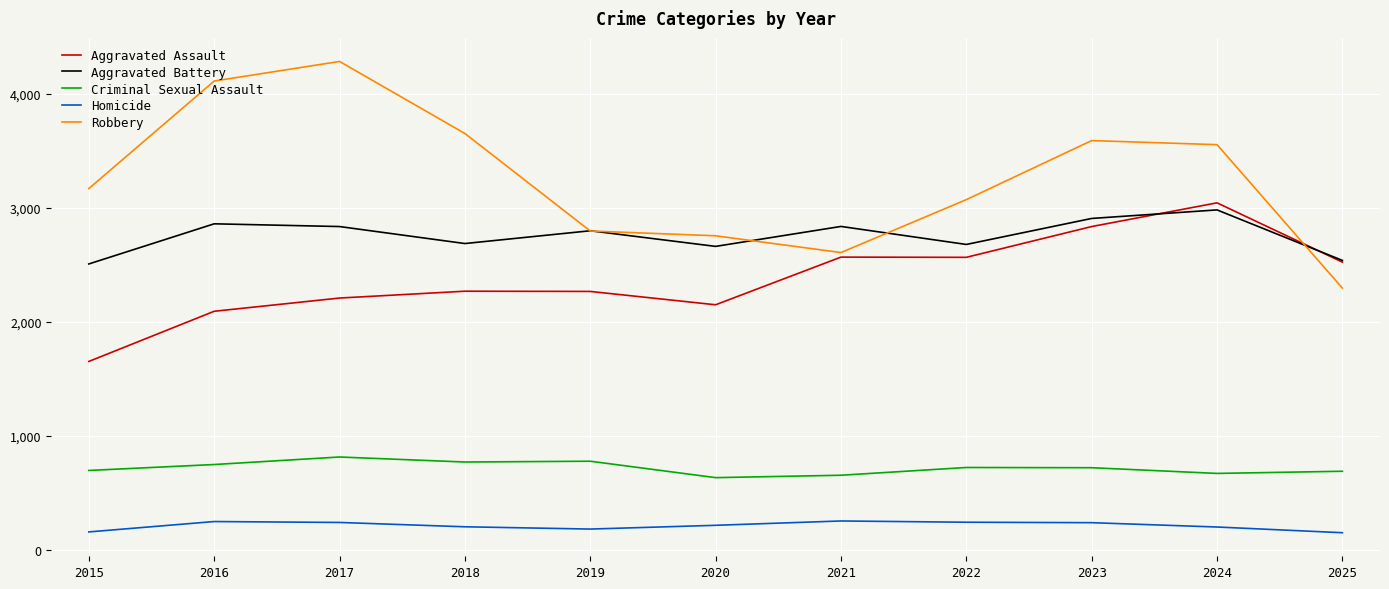

At which label is Robbery closest to 3290?

2015